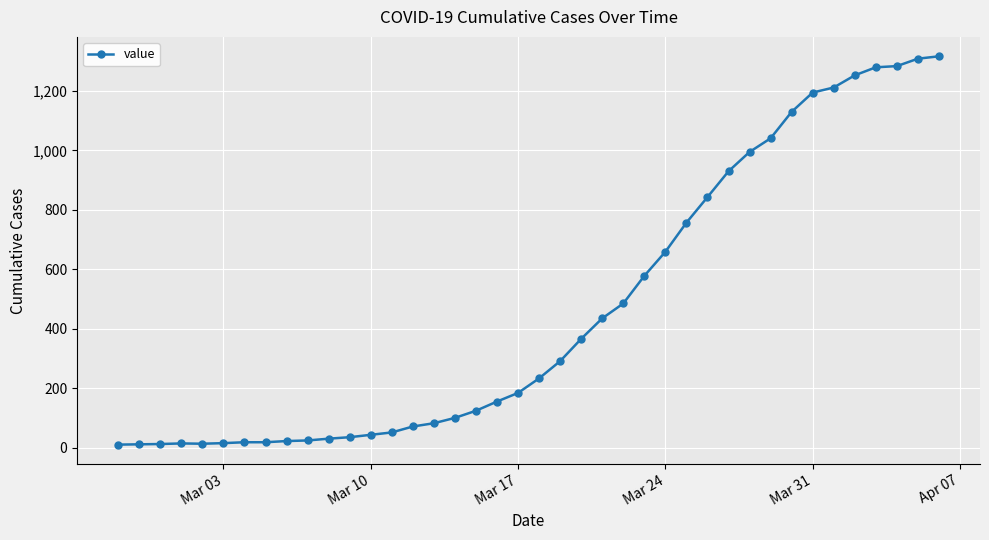

What is the sum of all values?

18625